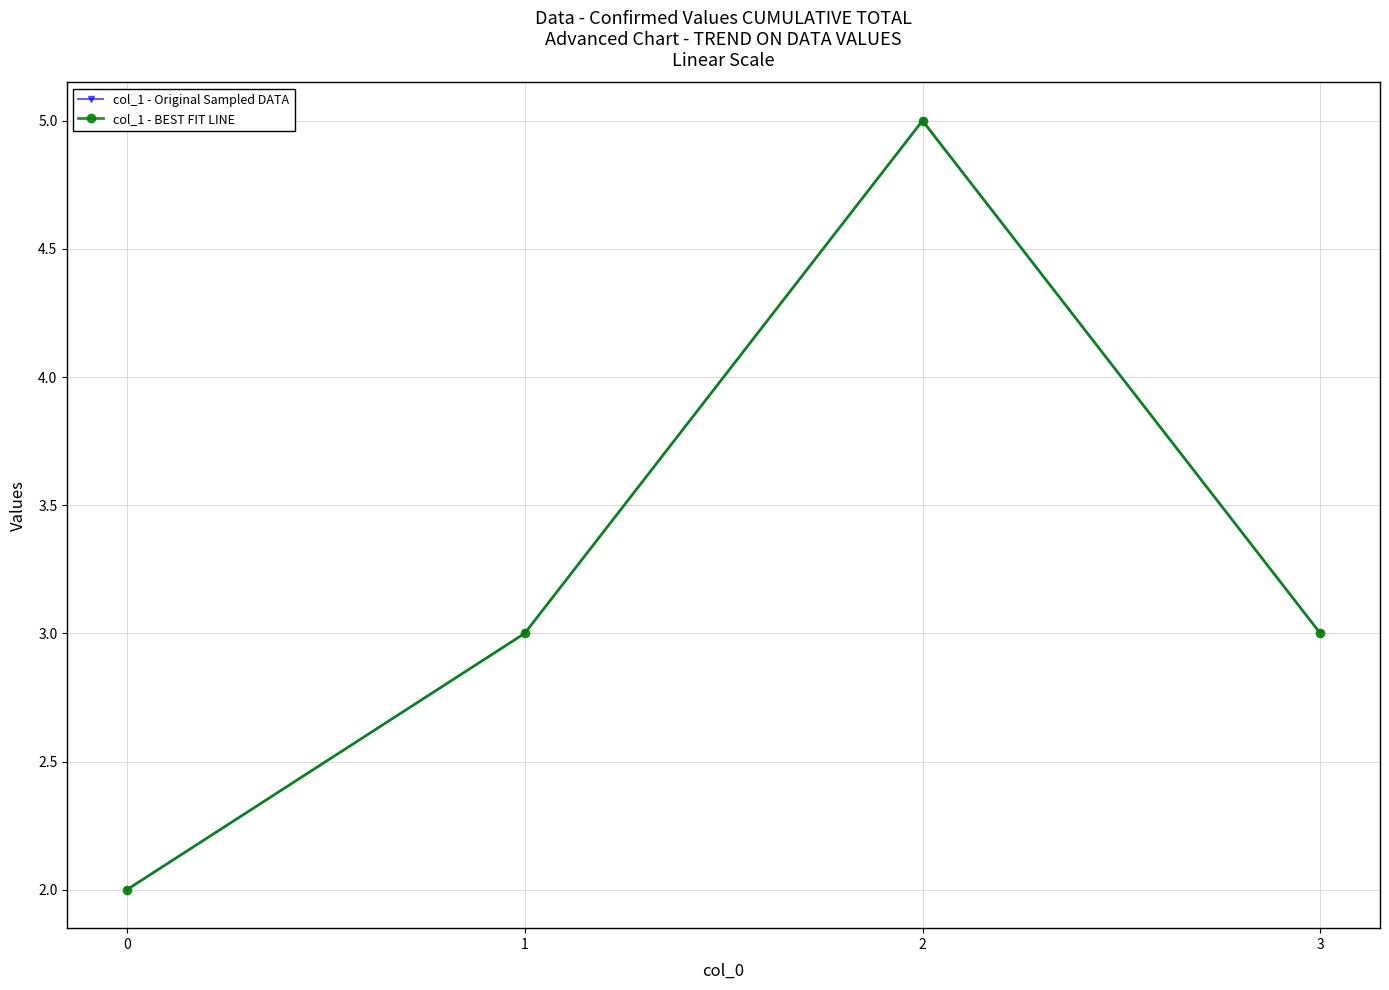

What is the value of the col_1 - Original Sampled DATA point at the 1st from the left?

2